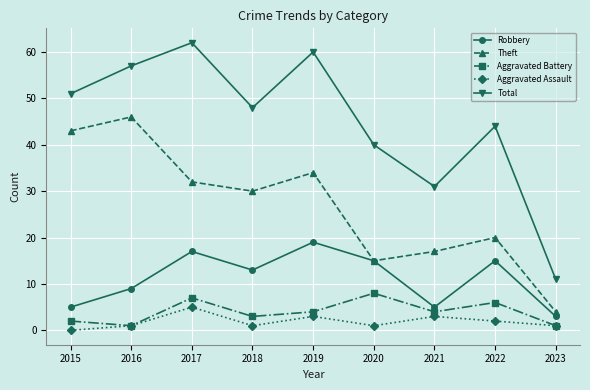

Rank the categories by Total value from lowest to highest.

2023, 2021, 2020, 2022, 2018, 2015, 2016, 2019, 2017